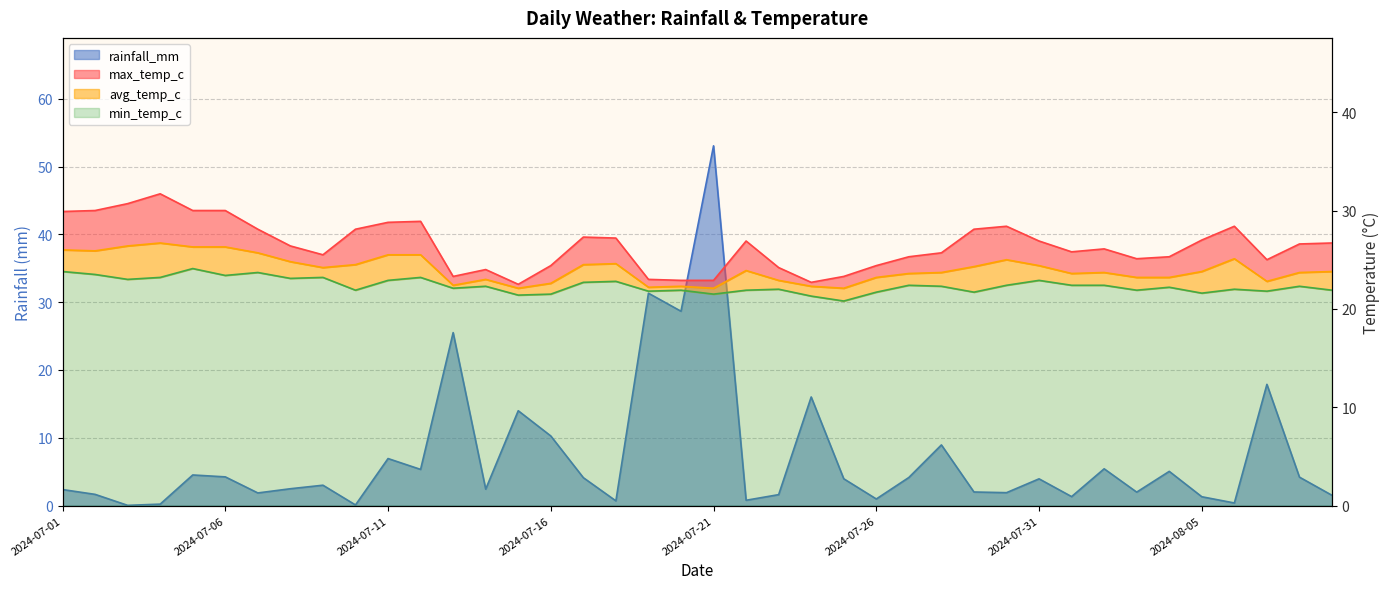

What position from the left is 2024-08-08?

39